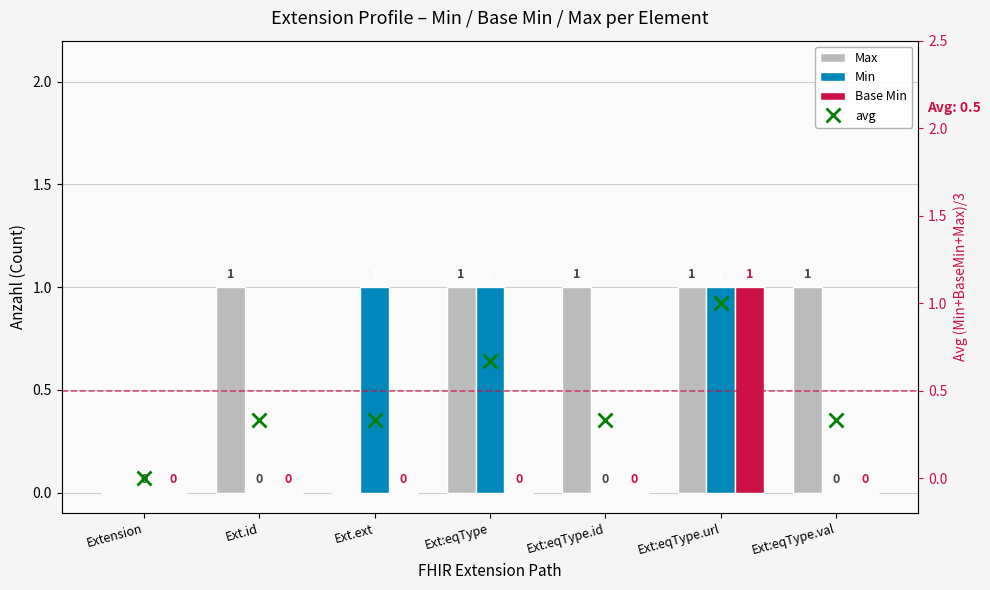

What position from the right is Extension?

7